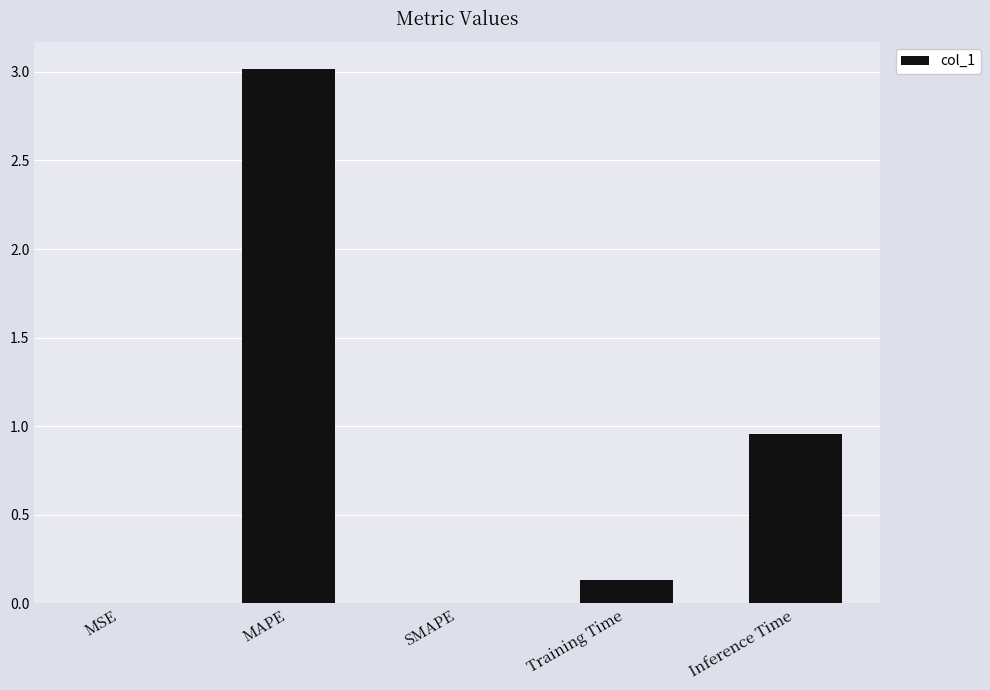

The chart shows a value of 0.0 at SMAPE. True or false?

True